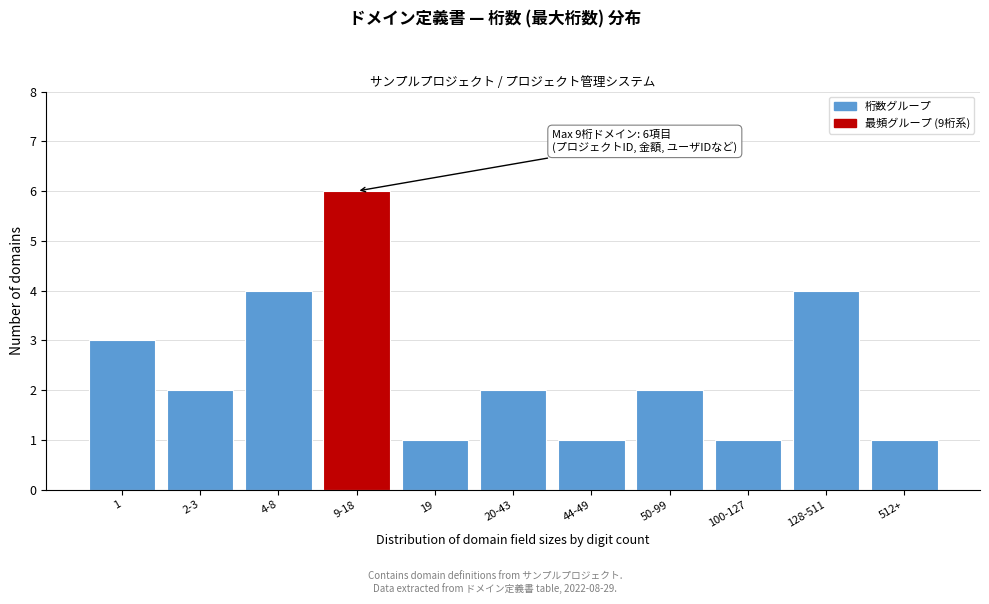

Reading left to right, list all the values displayed in this chart.

3	2	4	6	1	2	1	2	1	4	1